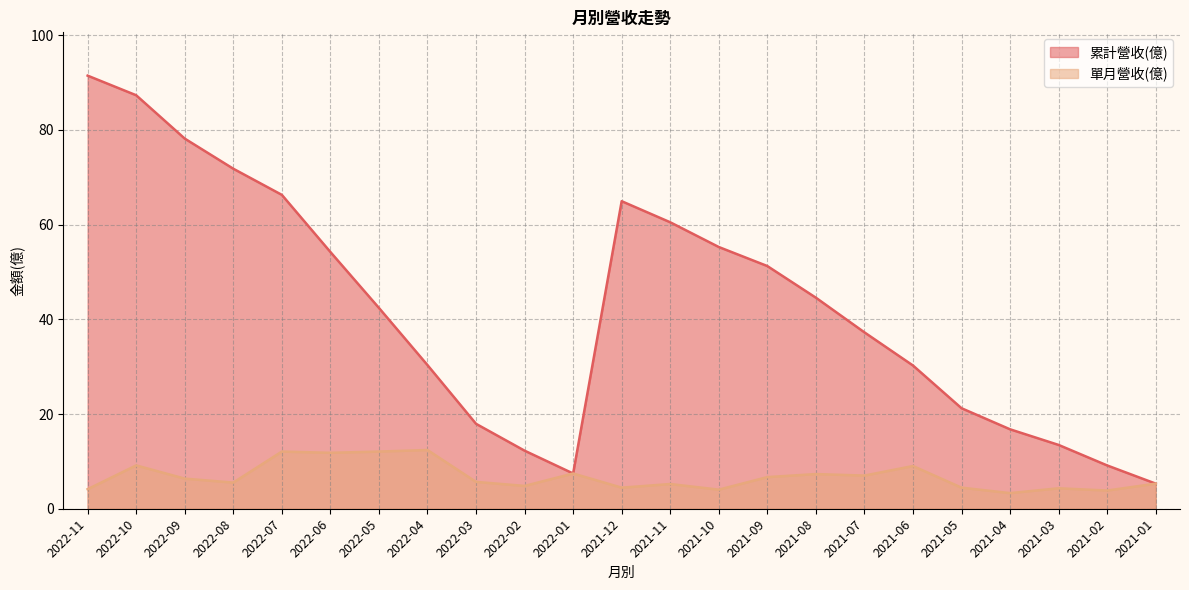

What is the highest value of the 累計營收(億) series?

91.4